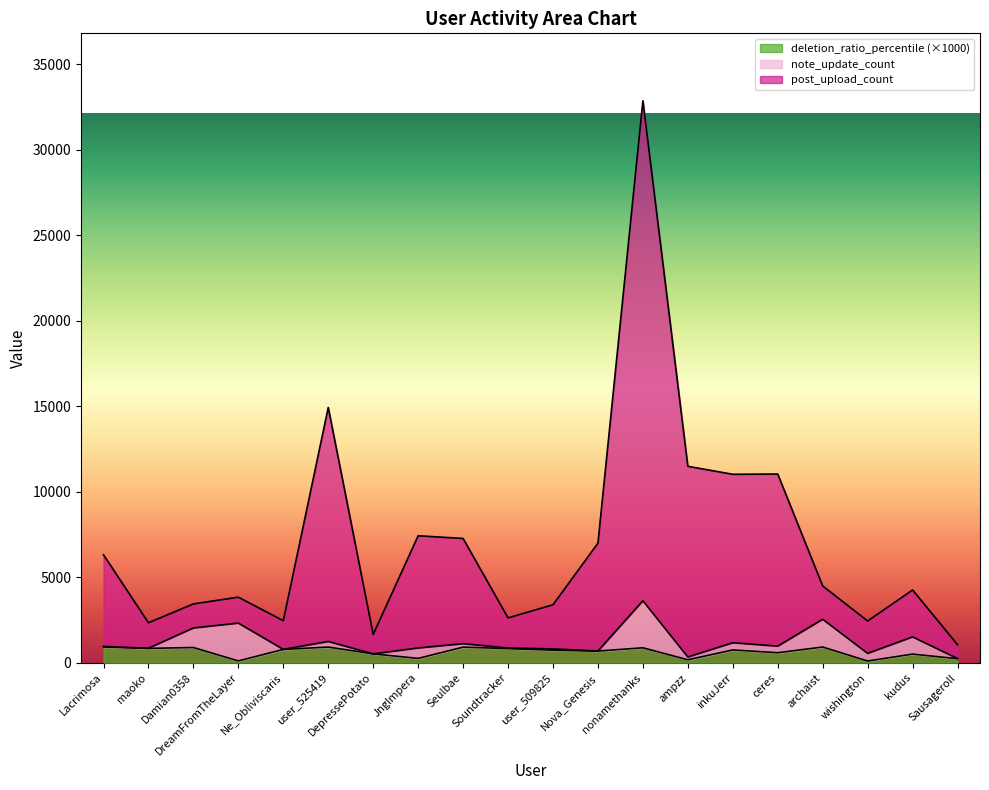

What is the difference between the post_upload_count values at DreamFromTheLayer and Nova_Genesis?

3157